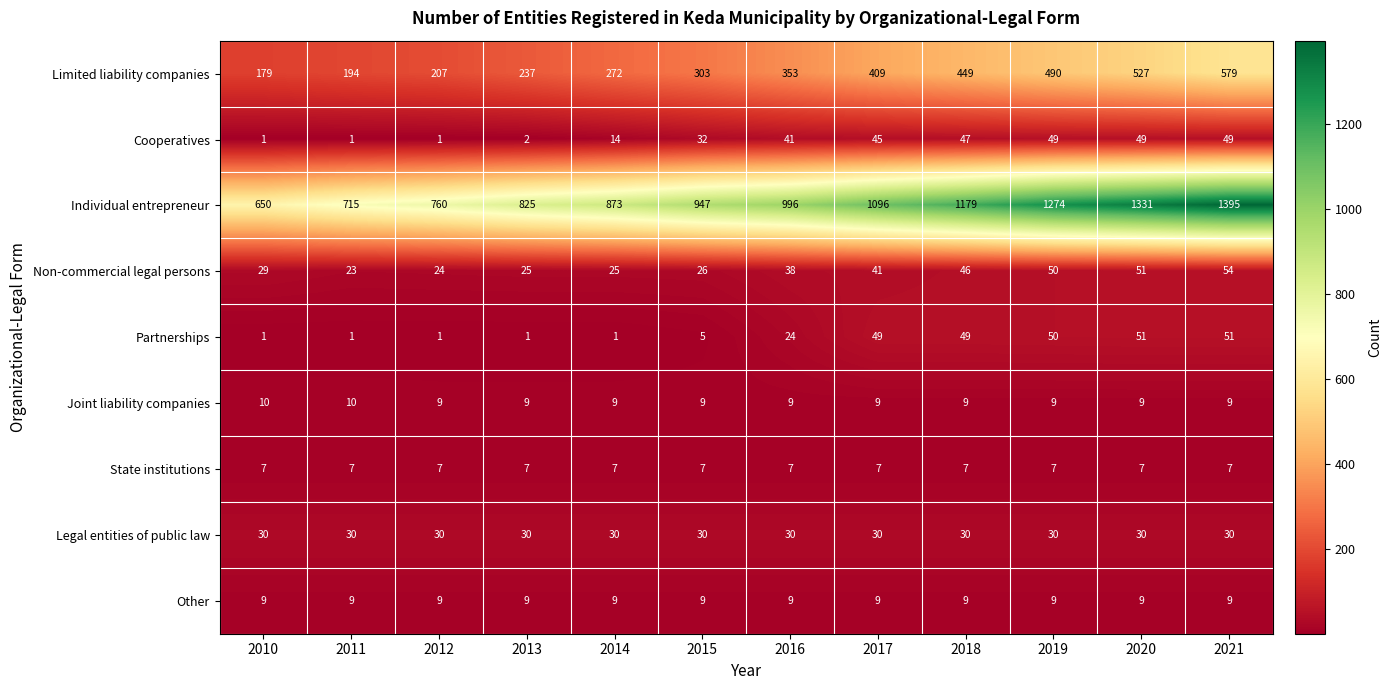

How many series are shown in this chart?

9